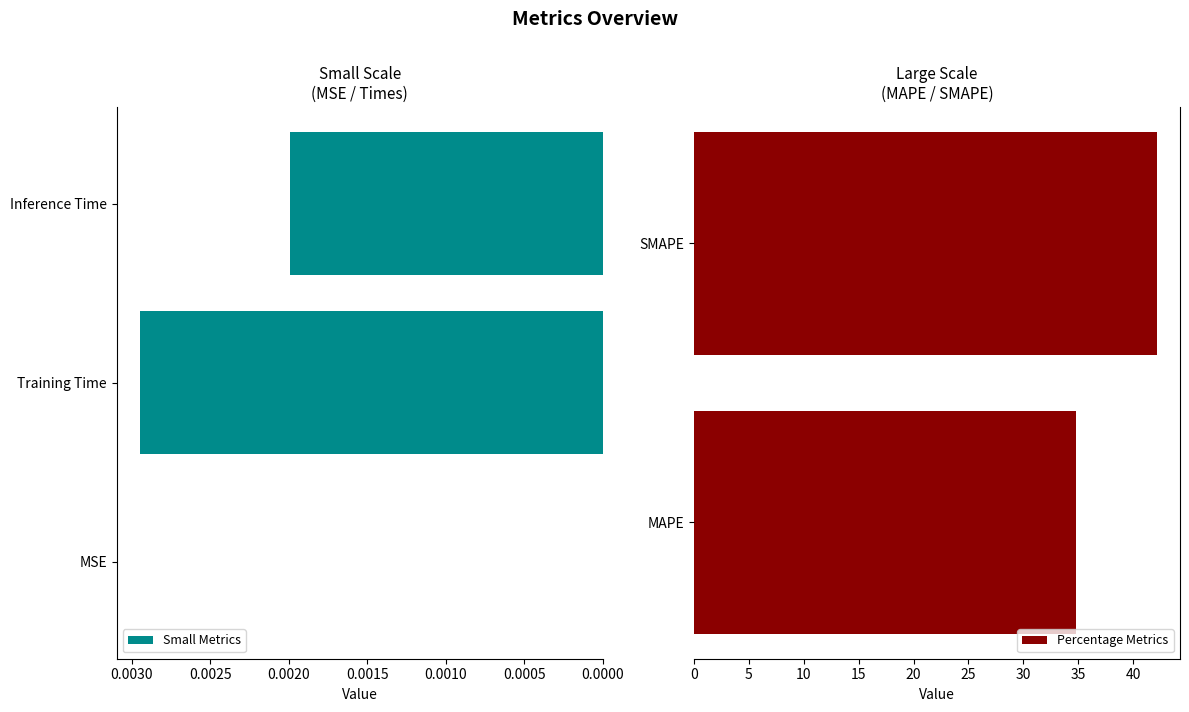

Between MSE and SMAPE, which is larger?

SMAPE